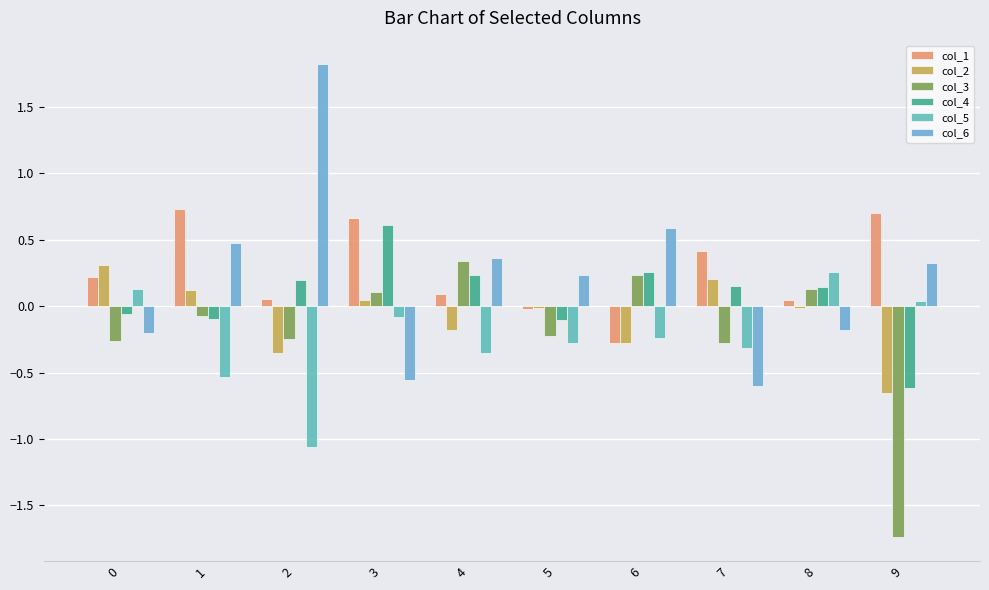

What is the difference between the maximum and minimum values in the col_6 series?

2.4